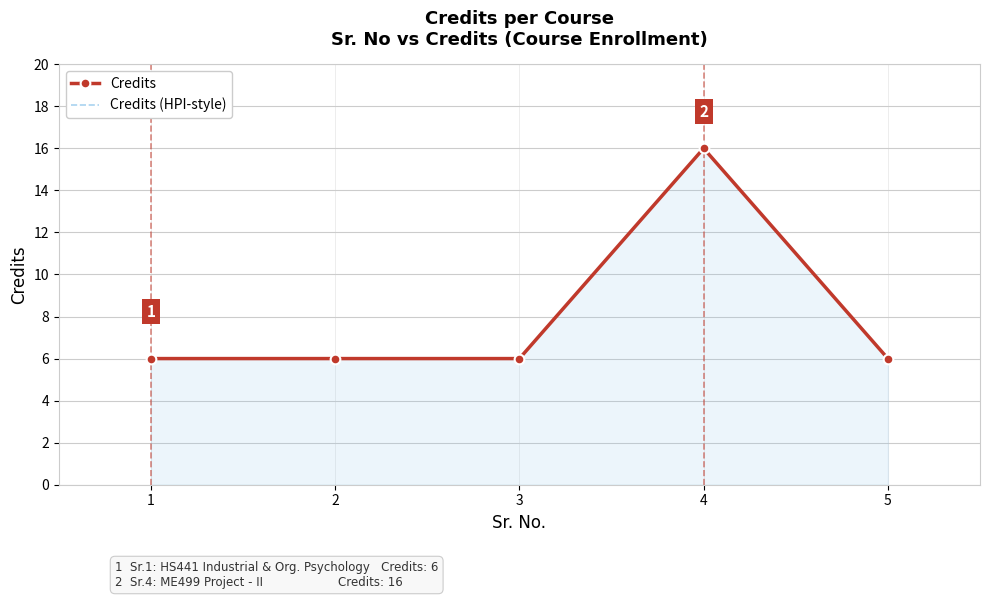

Rank the series by their maximum value, from lowest to highest.

Credits, Credits (HPI-style)